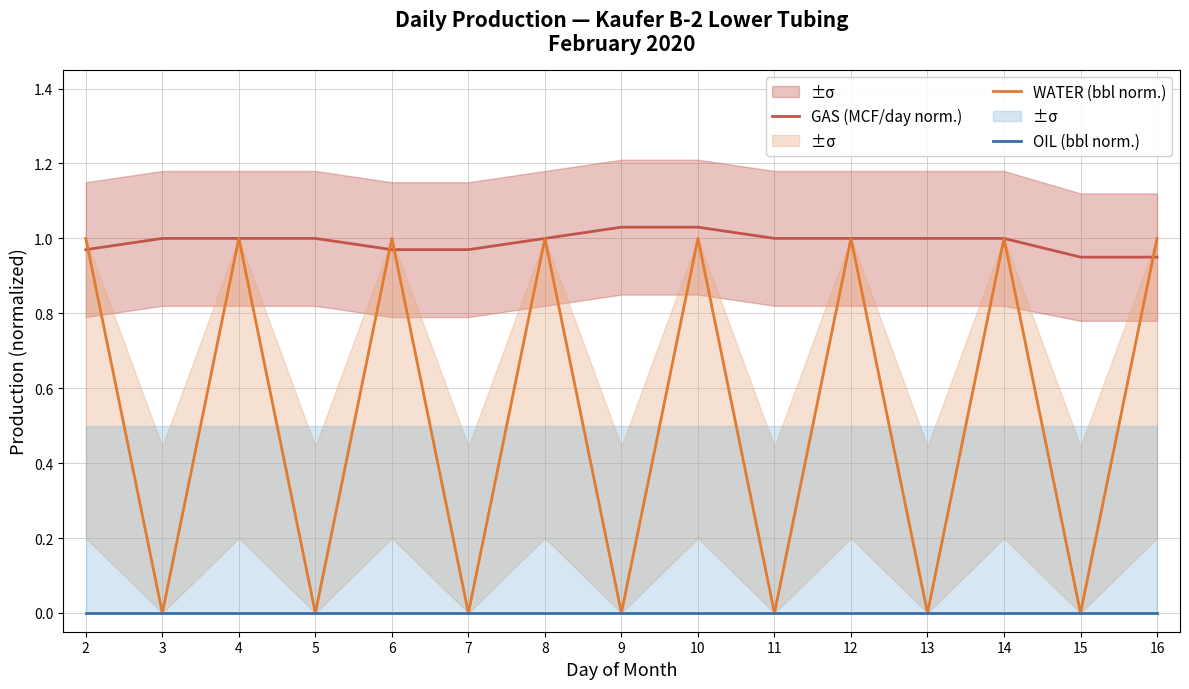

Which label corresponds to the smallest value in the chart?

3